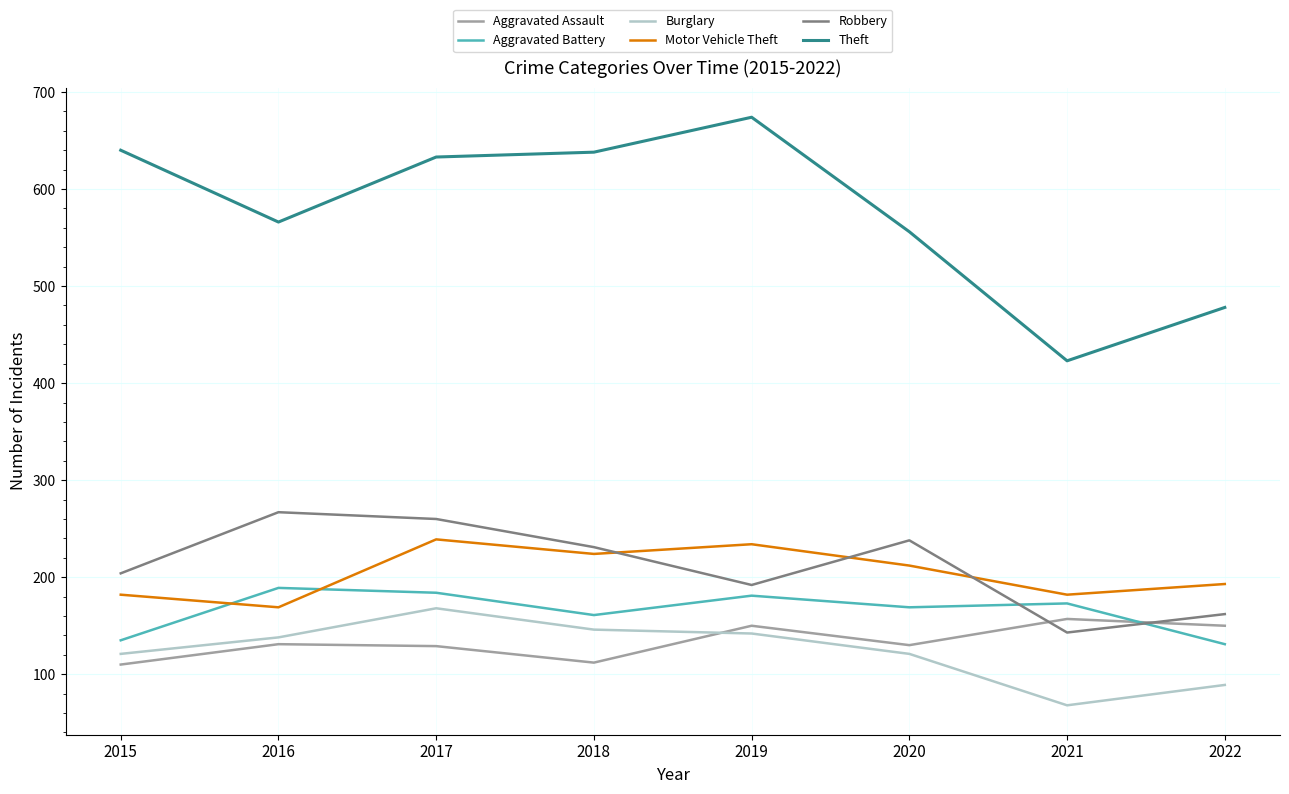

True or false: Aggravated Assault and Burglary intersect in this chart.

True